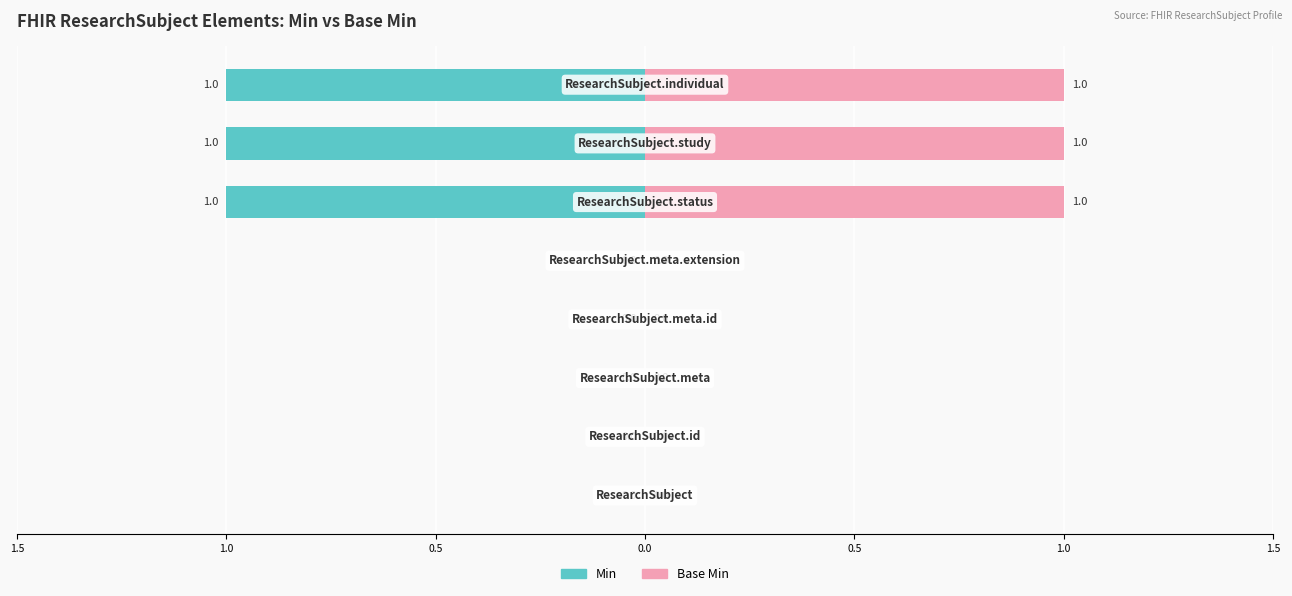

Count the number of data series in this chart.

2